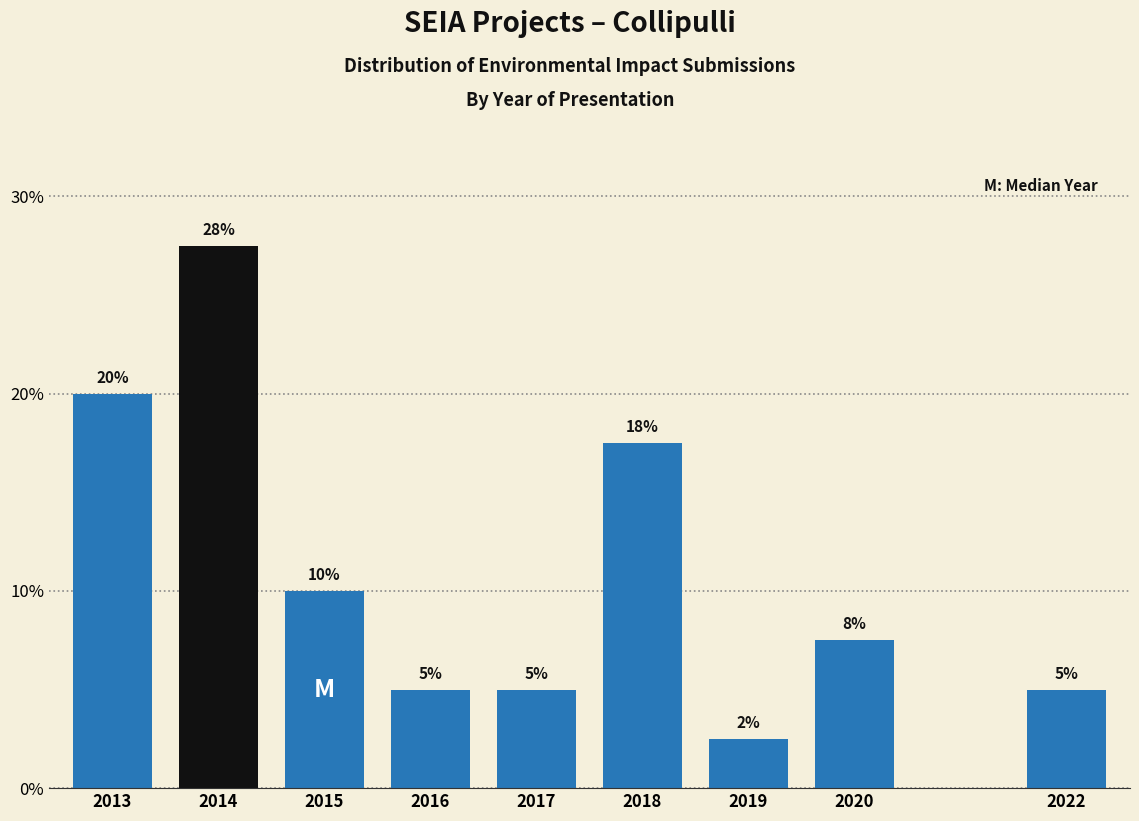

What is the value of the 4th bar from the left?

5.0